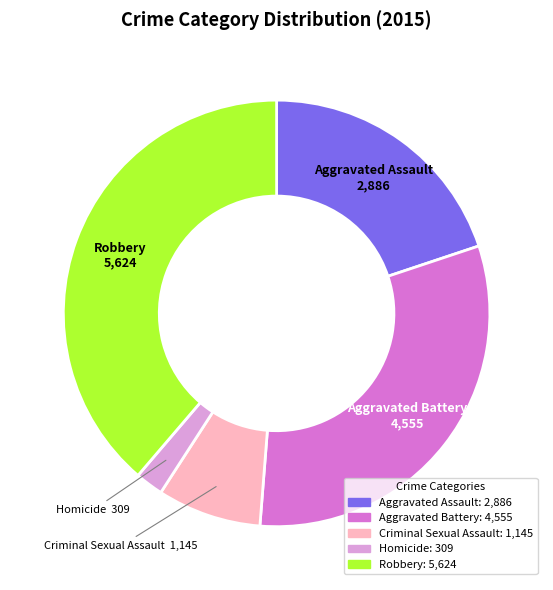

Which category has the smallest portion of the pie?

Homicide